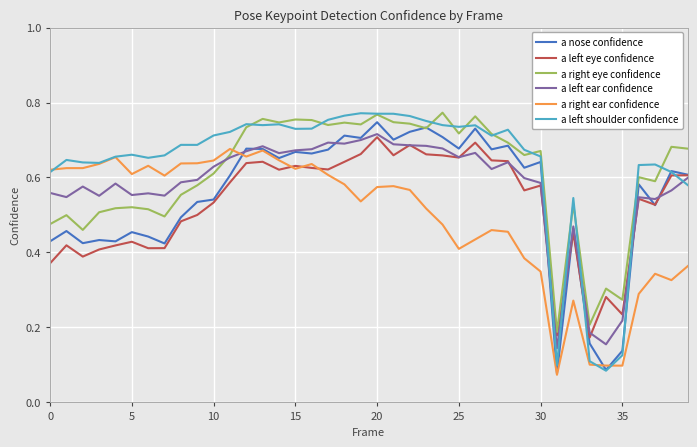

In a right ear confidence, how many points are higher than both neighbors (excluding endpoints)?

9